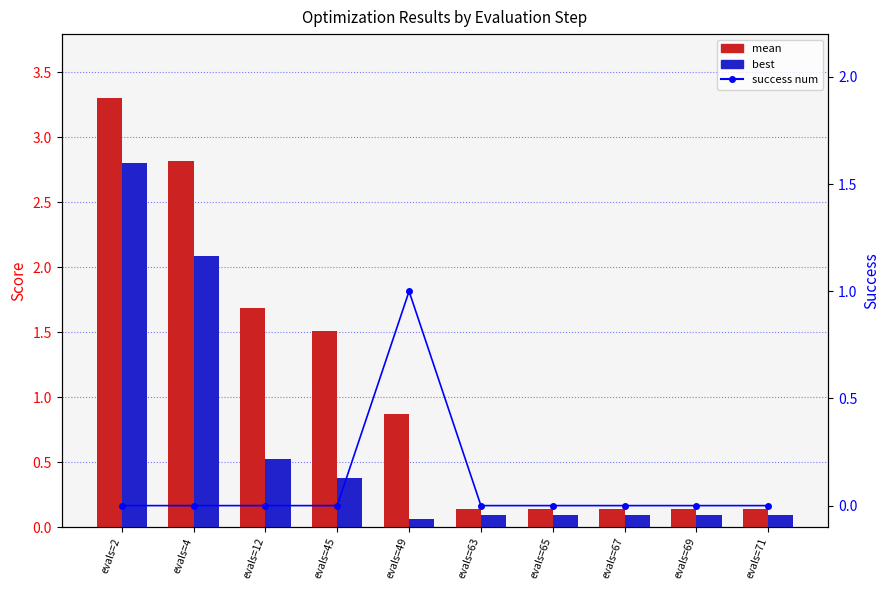

Which label corresponds to the smallest value in the chart?

evals=2